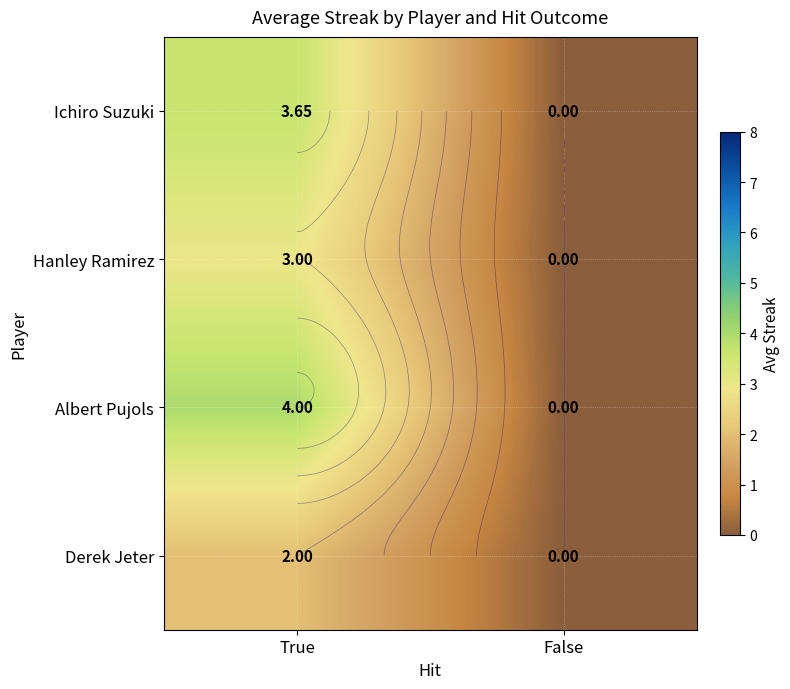

Is the value of Albert Pujols at False greater than the value of Derek Jeter at True?

No